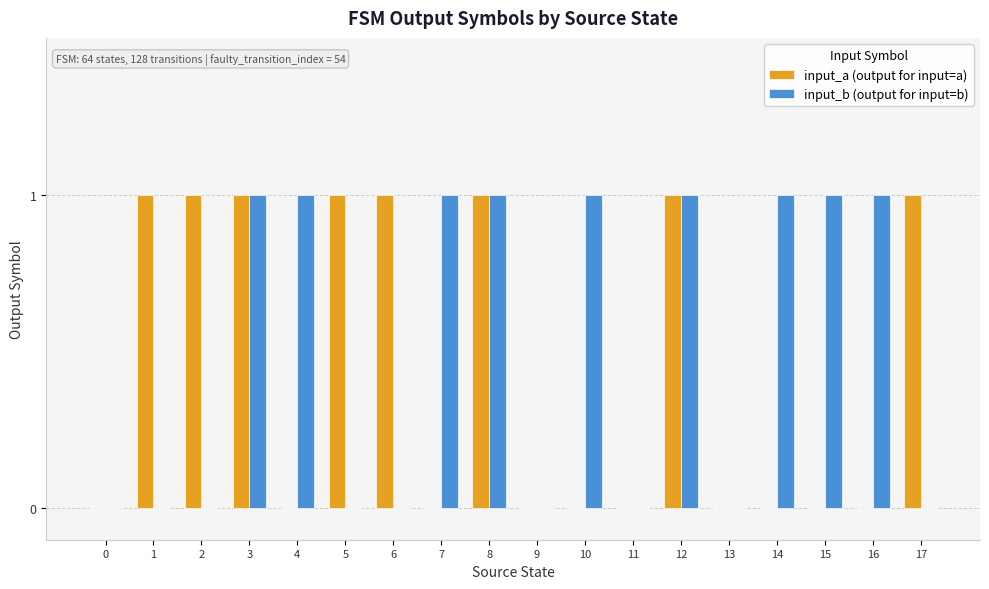

The value of input_b (output for input=b) at 0 is 0. True or false?

True